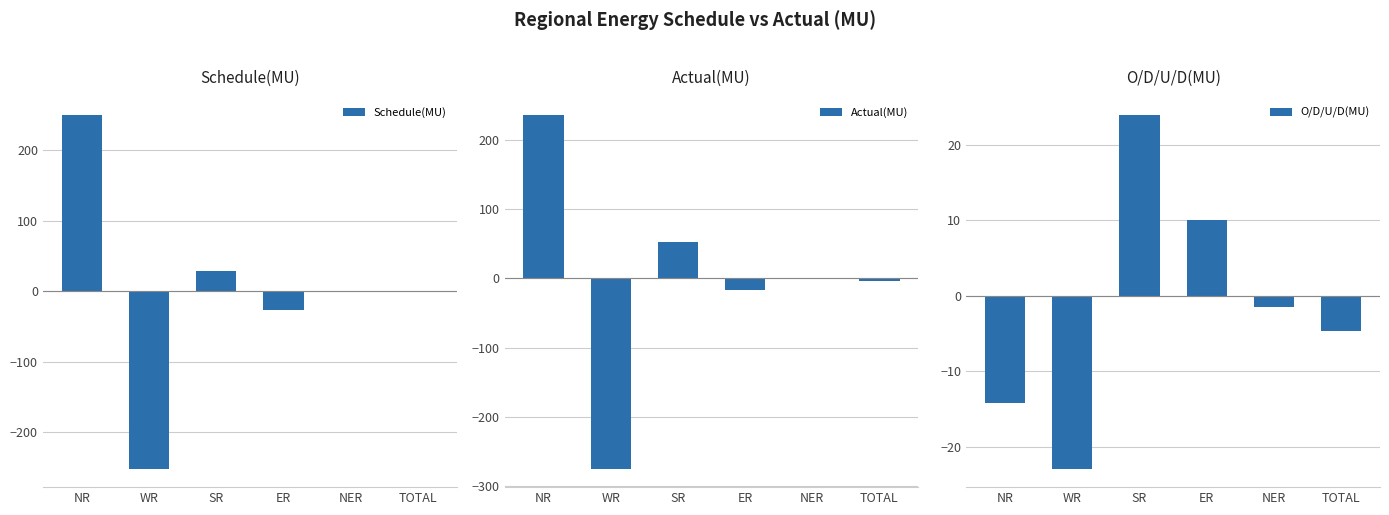

What are all the series names shown in the legend?

Schedule(MU), Actual(MU), O/D/U/D(MU)